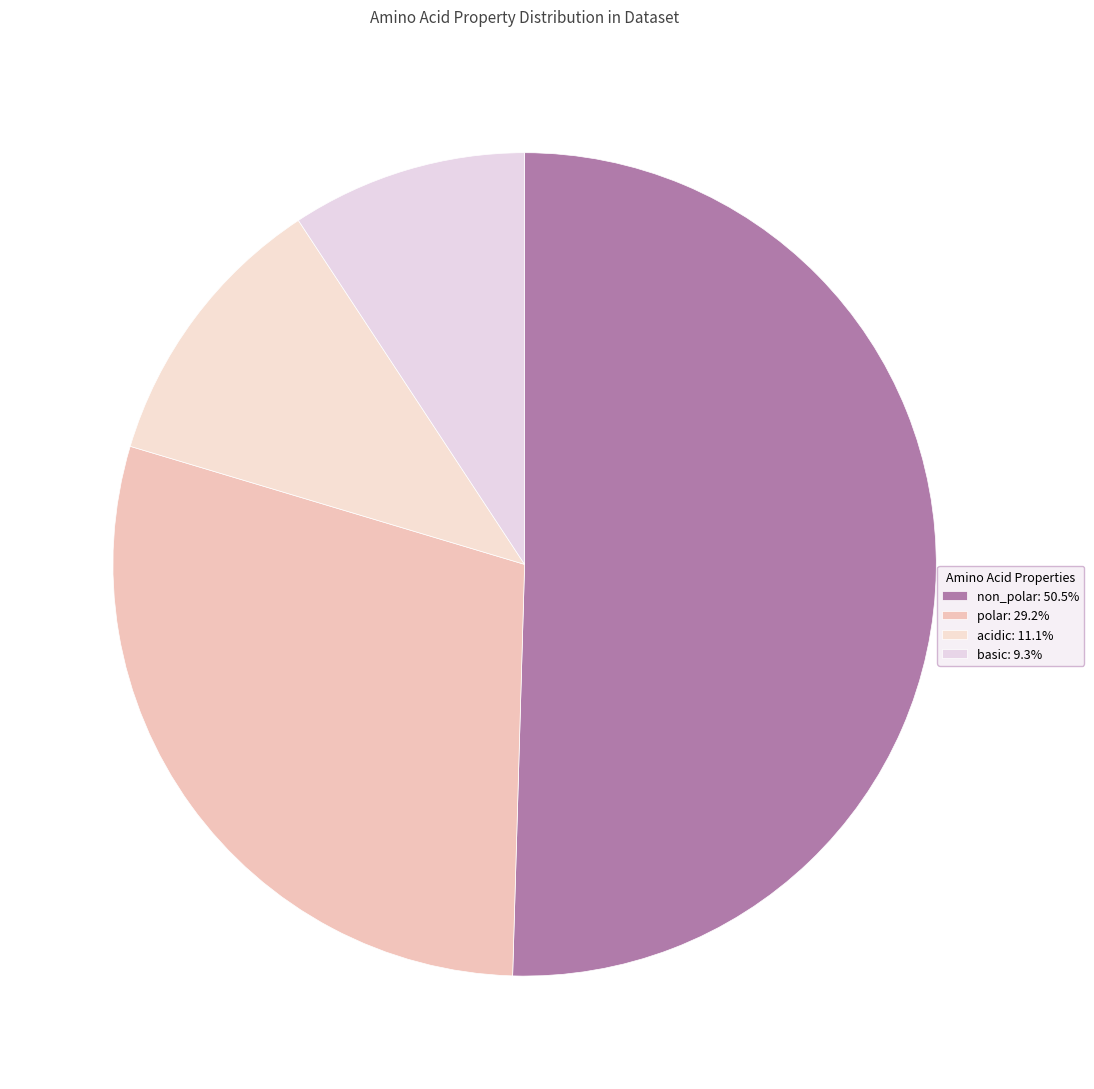

Between non_polar and basic, which is larger?

non_polar